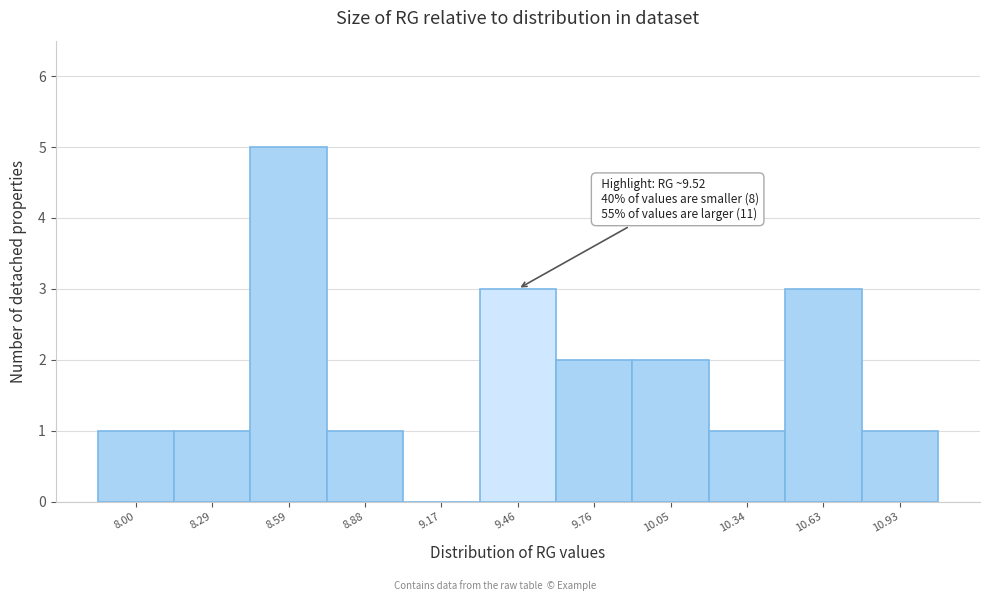

Reading left to right, transcribe all the data shown in this chart.

8.00=1	8.29=1	8.59=5	8.88=1	9.17=0	9.46=3	9.76=2	10.05=2	10.34=1	10.63=3	10.93=1